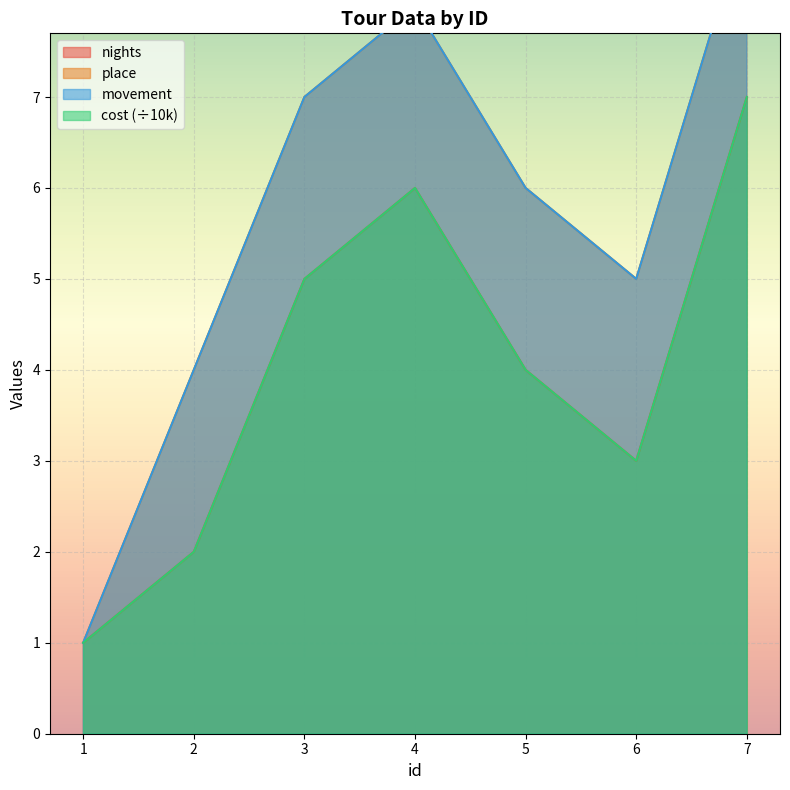

How many values in the cost series are below 4?

3